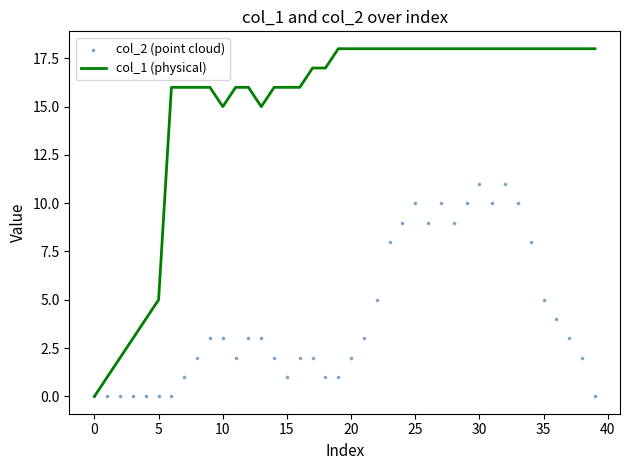

Which series reaches the minimum Y coordinate?

col_1 (physical)